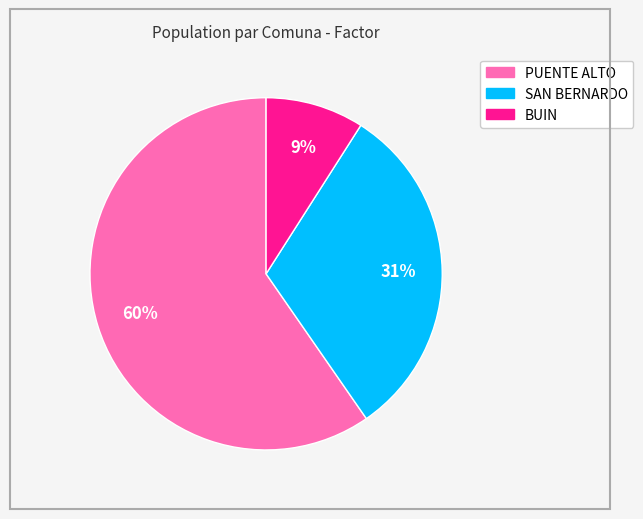

Which category has the smallest portion of the pie?

BUIN